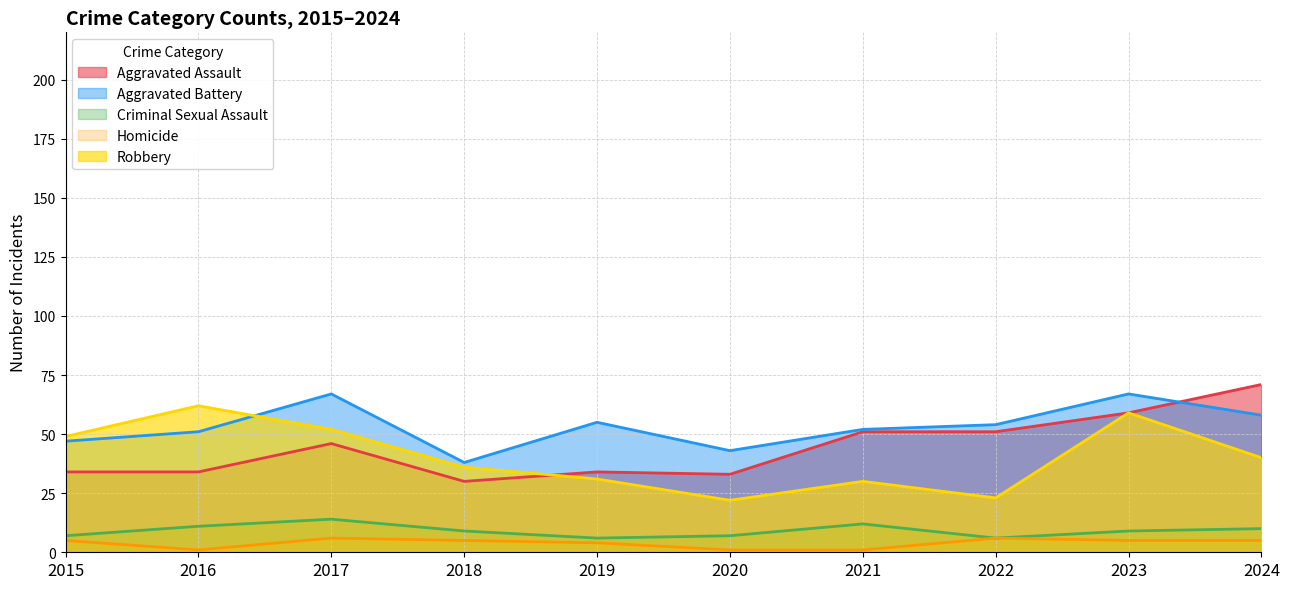

True or false: Criminal Sexual Assault has a value of 4 at 2019.

False